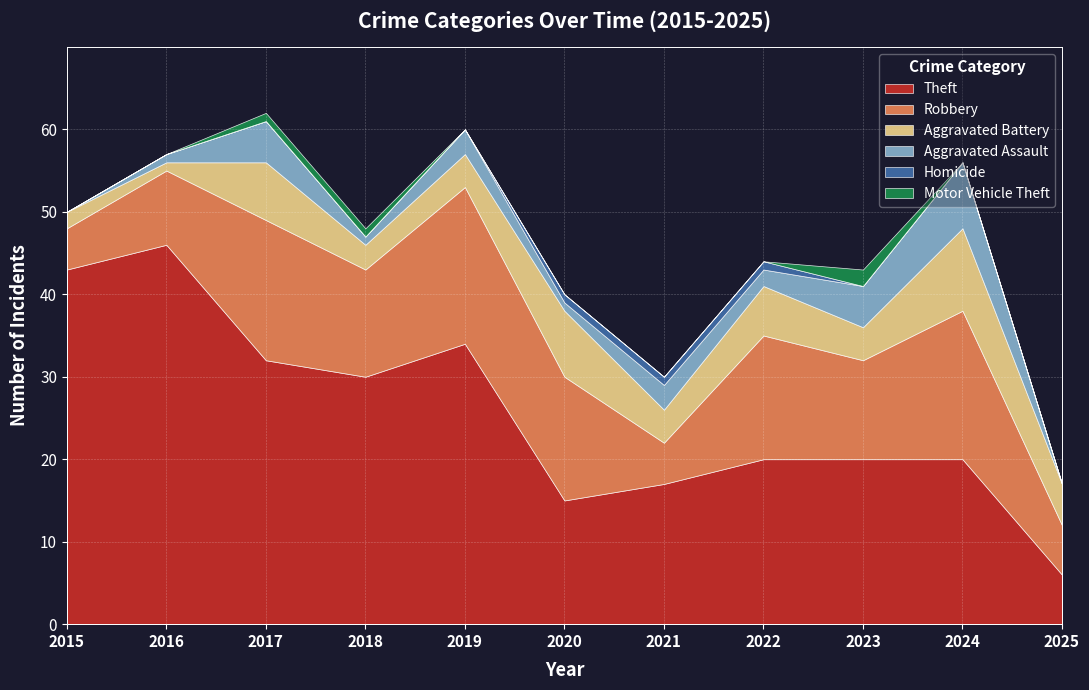

At which category is the sum across all series the highest?

2017